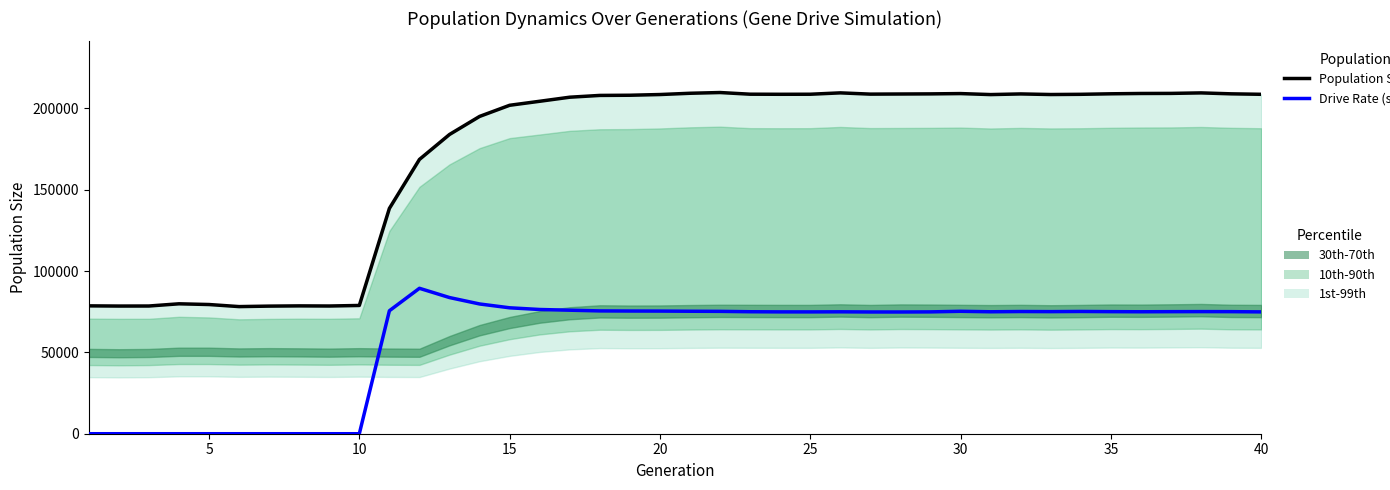

The Drive Rate (scaled) series shows 75379.5 at 20. True or false?

True